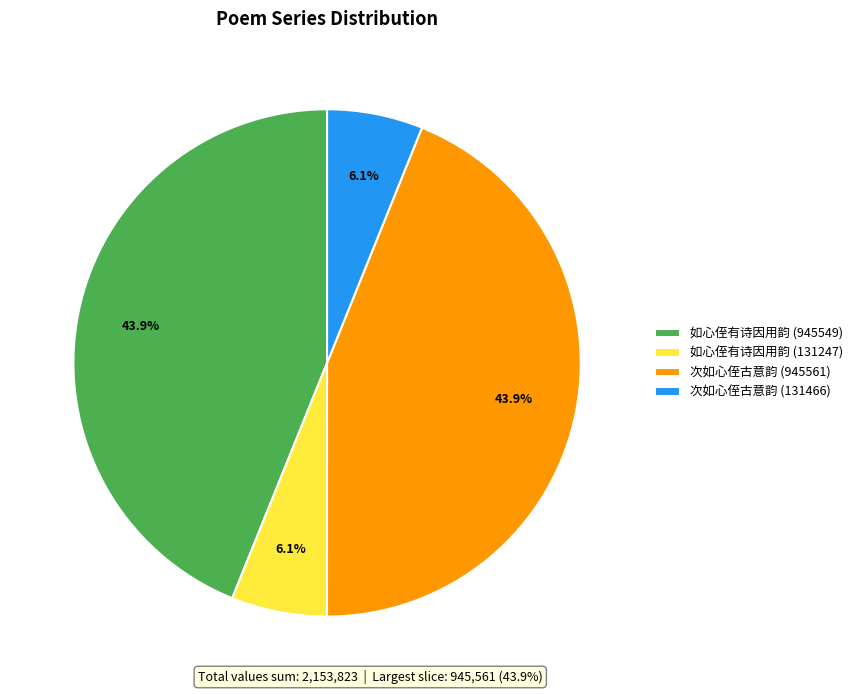

Combined, do 如心侄有诗因用韵 (945549) and 次如心侄古意韵 (945561) account for over 50%?

Yes